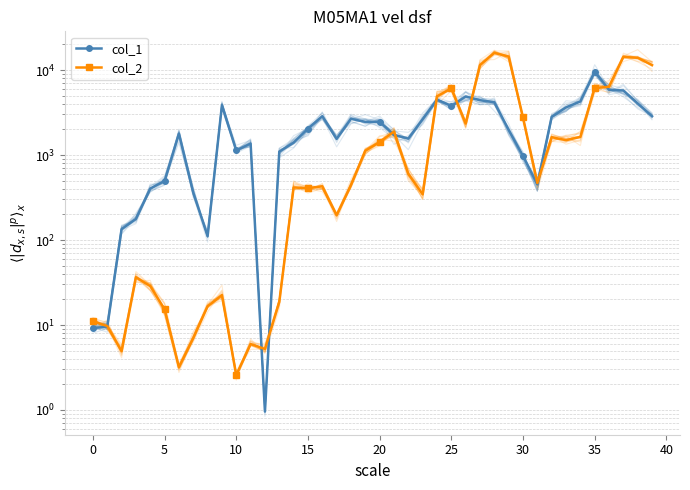

The col_1 series shows 4884.9 at 26. True or false?

True